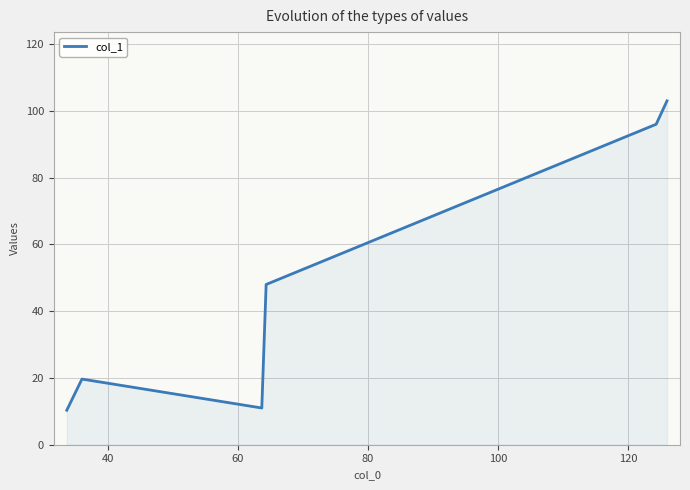

Count the number of data series in this chart.

1